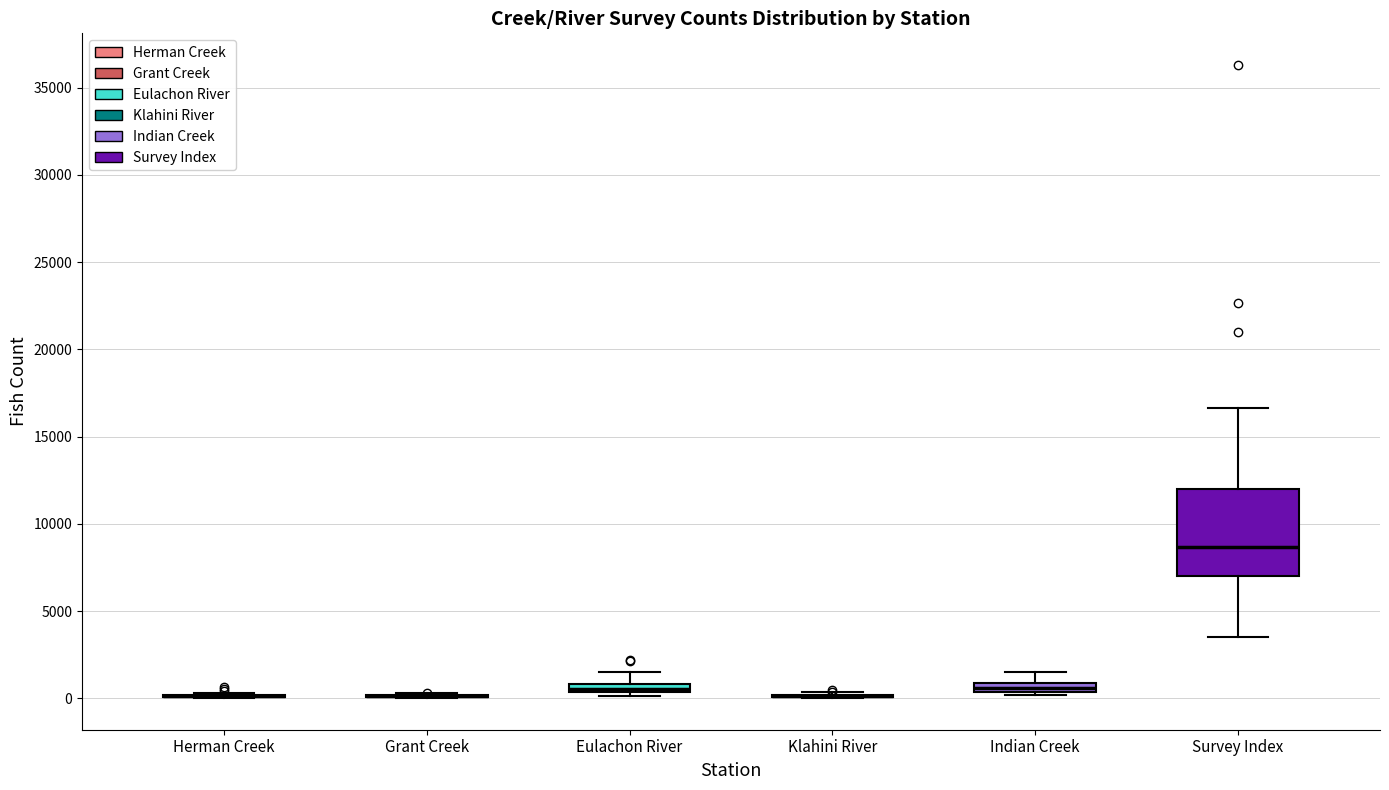

Comparing the boxes themselves (not the whiskers), which one is the tallest?

Survey Index